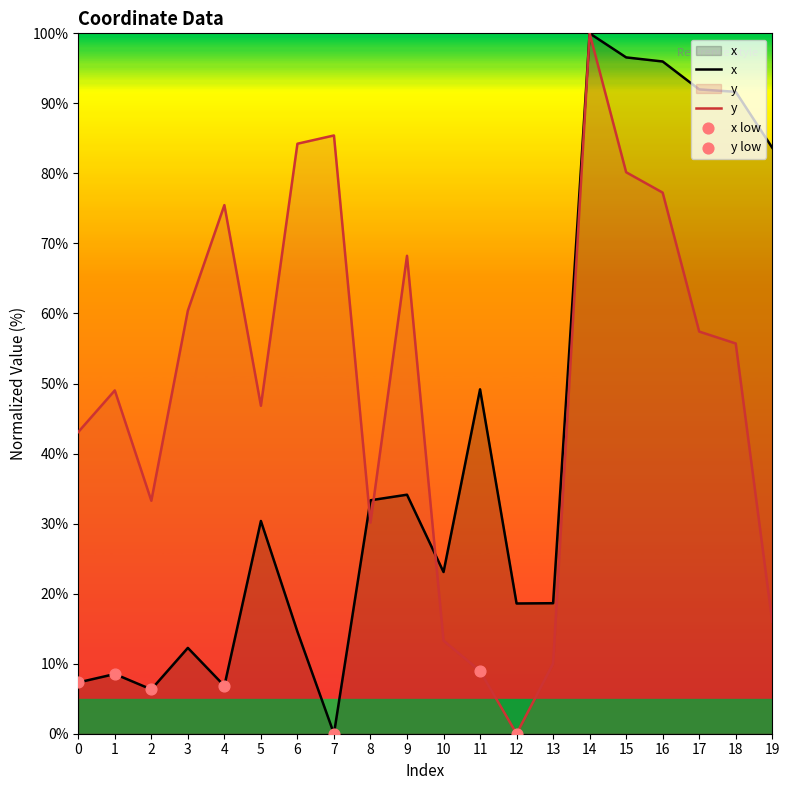

What are all the series names shown in the legend?

x, y